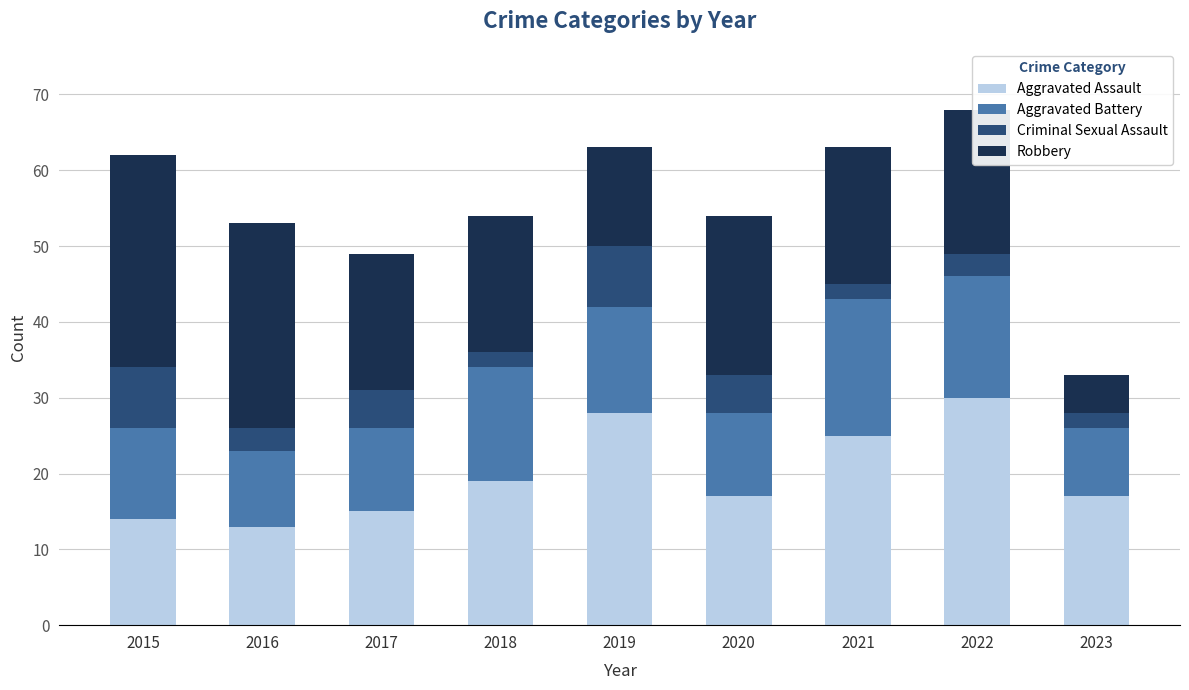

What are all the series names shown in the legend?

Aggravated Assault, Aggravated Battery, Criminal Sexual Assault, Robbery